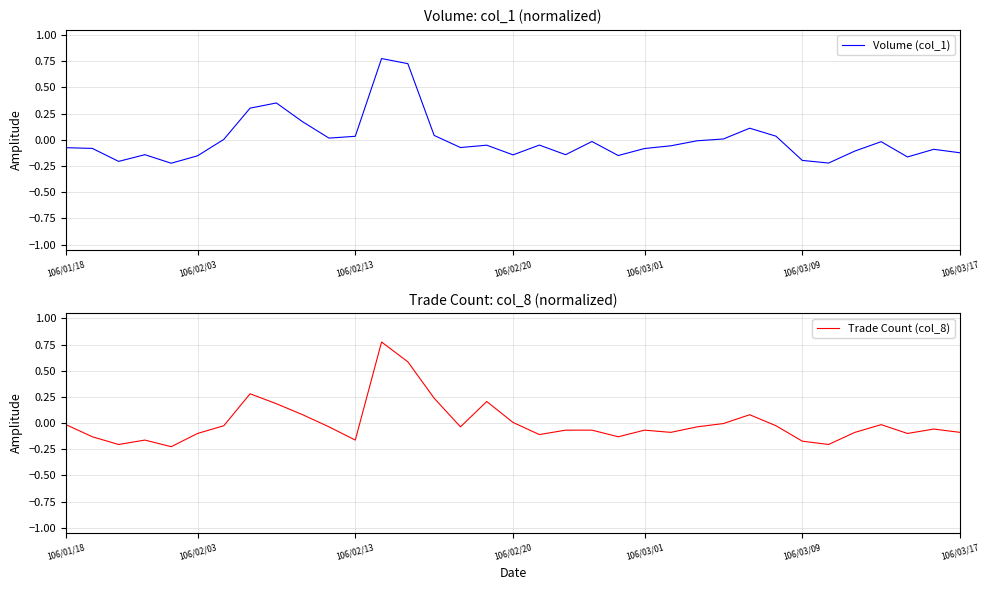

Reading left to right, what are all the values shown in this chart?

Volume (col_1): -0.1	-0.1	-0.2	-0.1	-0.2	-0.2	0.0	0.3	0.4	0.2	0.0	0.0	0.8	0.7	0.0	-0.1	-0.1	-0.1	-0.1	-0.1	-0.0	-0.2	-0.1	-0.1	-0.0	0.0	0.1	0.0	-0.2	-0.2	-0.1	-0.0	-0.2	-0.1	-0.1
Trade Count (col_8): -0.0	-0.1	-0.2	-0.2	-0.2	-0.1	-0.0	0.3	0.2	0.1	-0.0	-0.2	0.8	0.6	0.2	-0.0	0.2	0.0	-0.1	-0.1	-0.1	-0.1	-0.1	-0.1	-0.0	-0.0	0.1	-0.0	-0.2	-0.2	-0.1	-0.0	-0.1	-0.1	-0.1